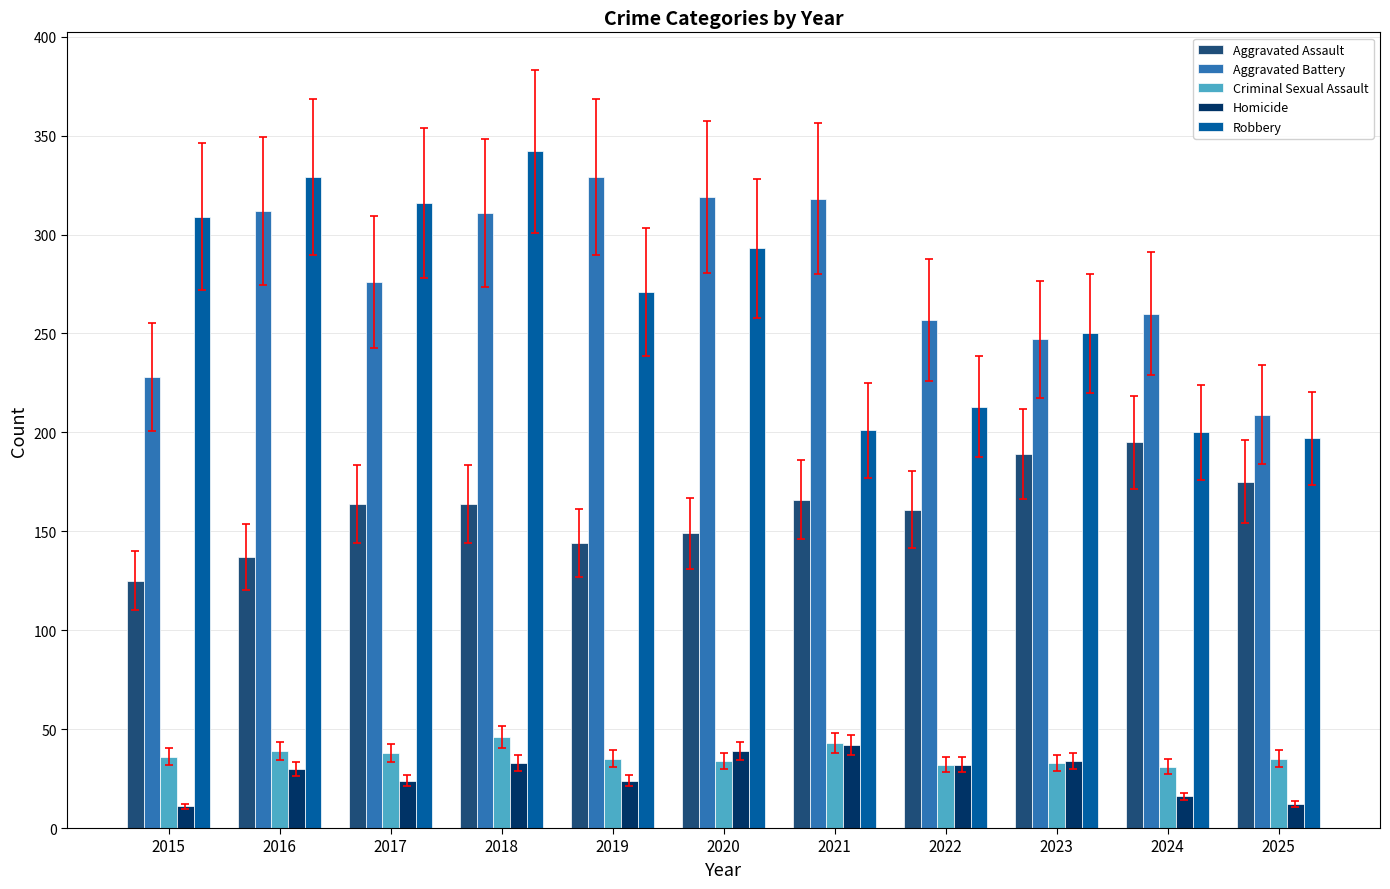

Is the value of Criminal Sexual Assault at 2021 greater than the value of Robbery at 2020?

No